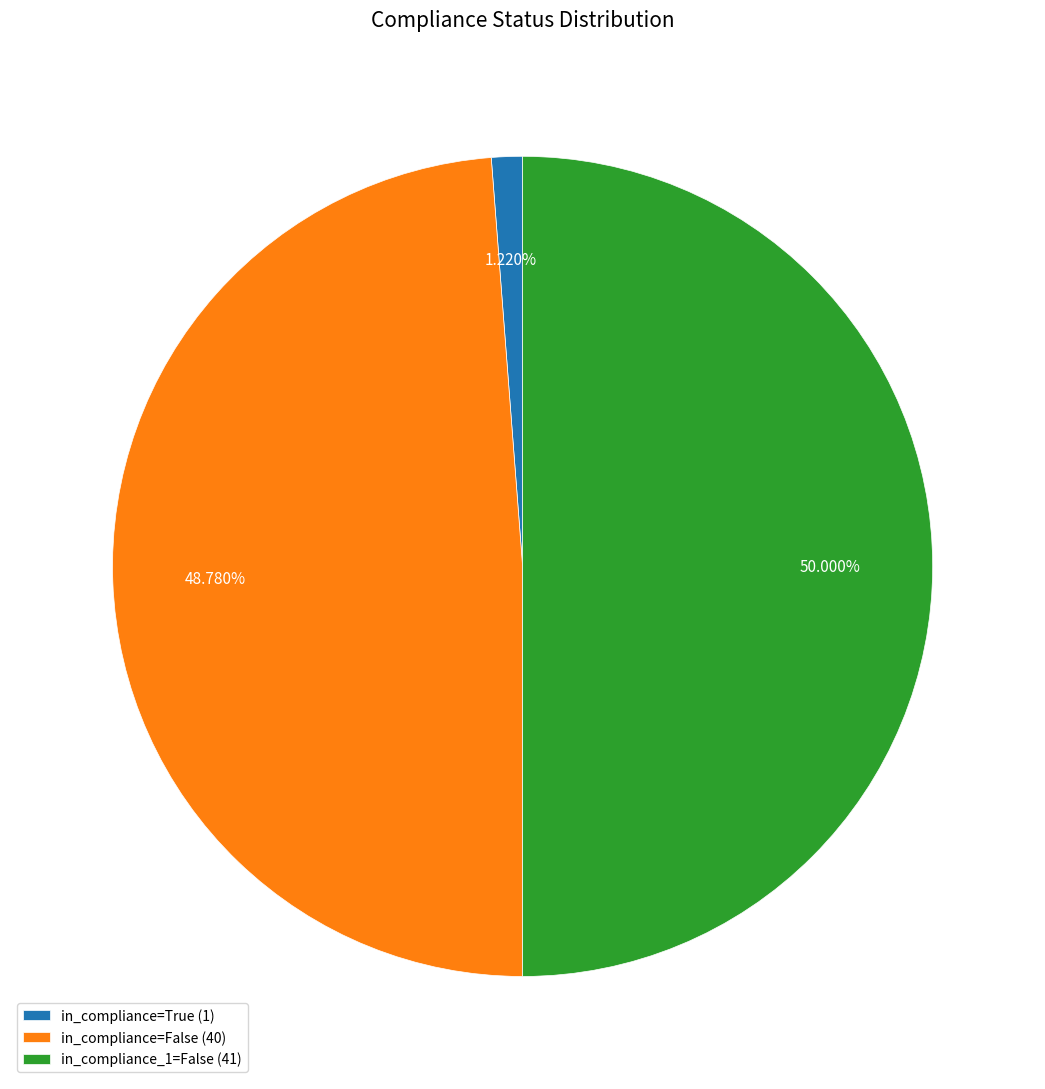

Combined, do in_compliance_1=False (41) and in_compliance=True (1) account for over 50%?

Yes